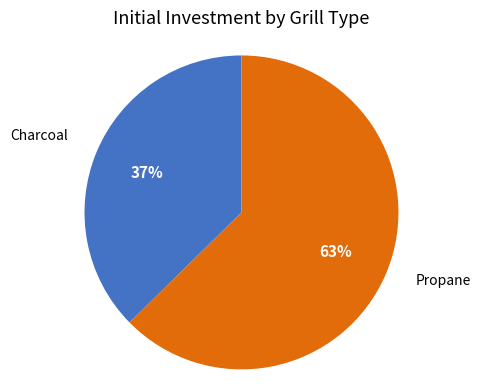

Combined, do Propane and Charcoal account for over 50%?

Yes